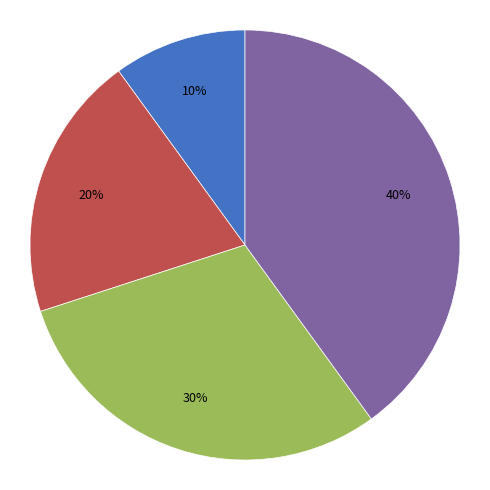

Does any single category account for the majority?

No